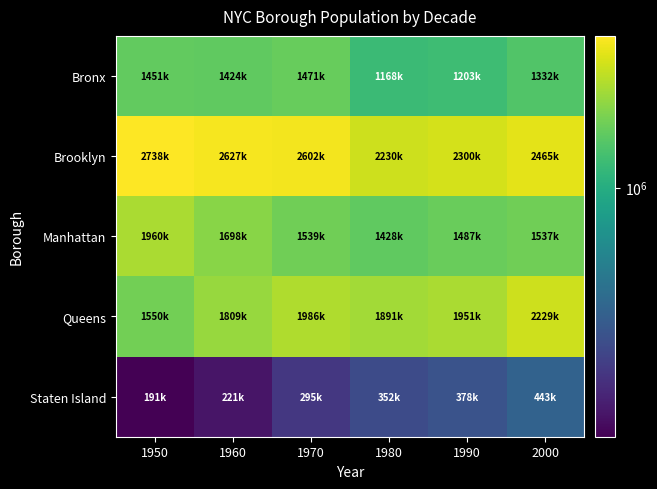

What is the difference between the highest and lowest values at 1980?

1878815